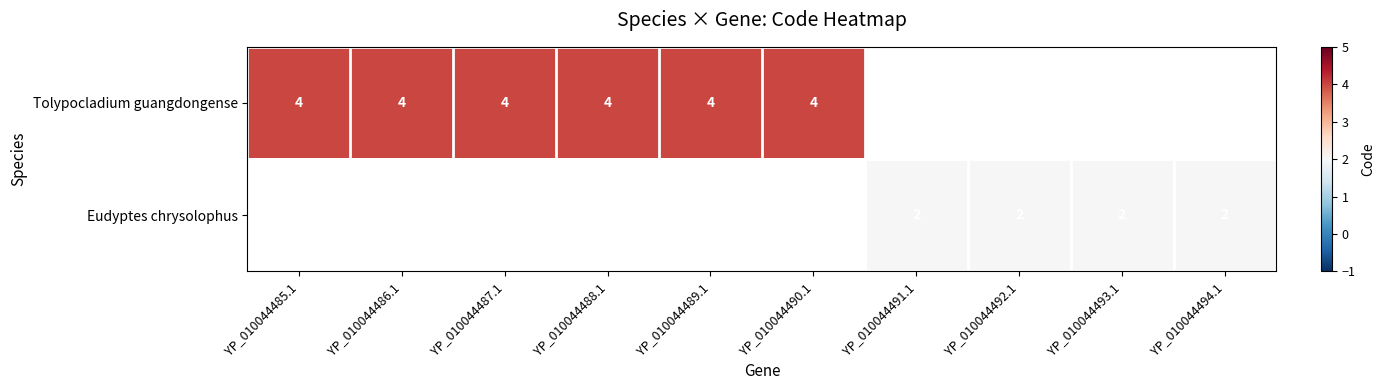

The value of Tolypocladium guangdongense at YP_010044486.1 is 6. True or false?

False